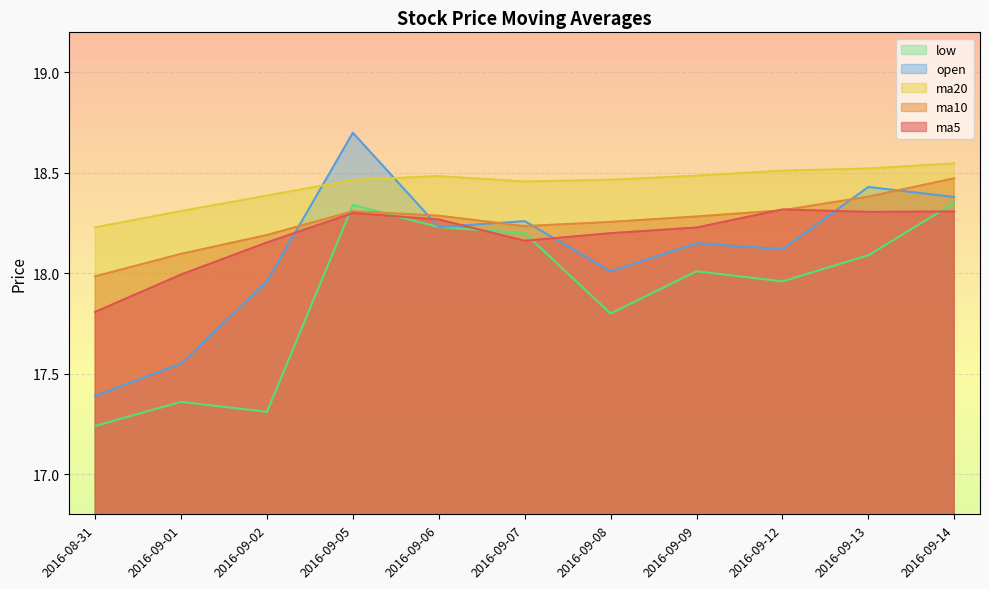

Which category has the highest value in the low series?

2016-09-14